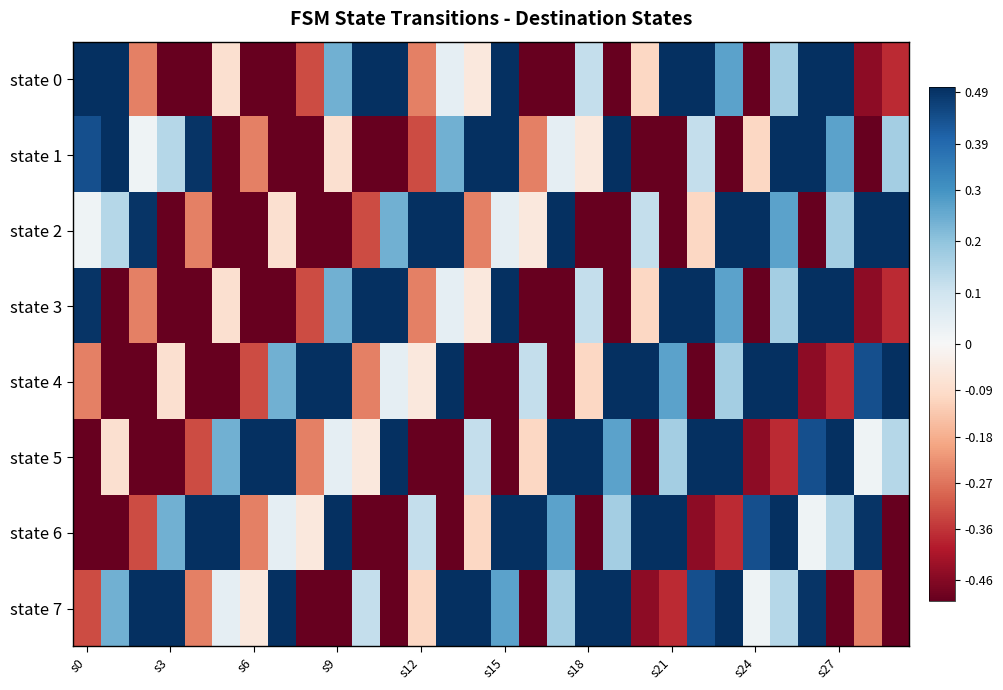

Which label corresponds to the smallest value in the chart?

19